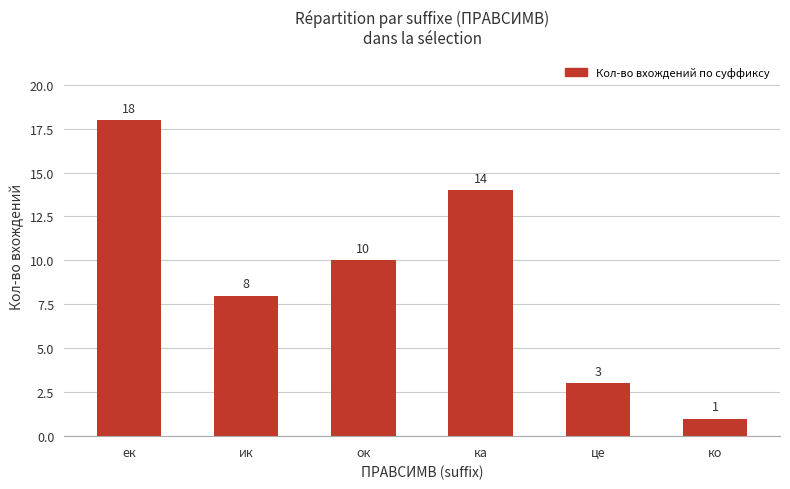

Are the bars grouped side by side (vs. stacked)?

No